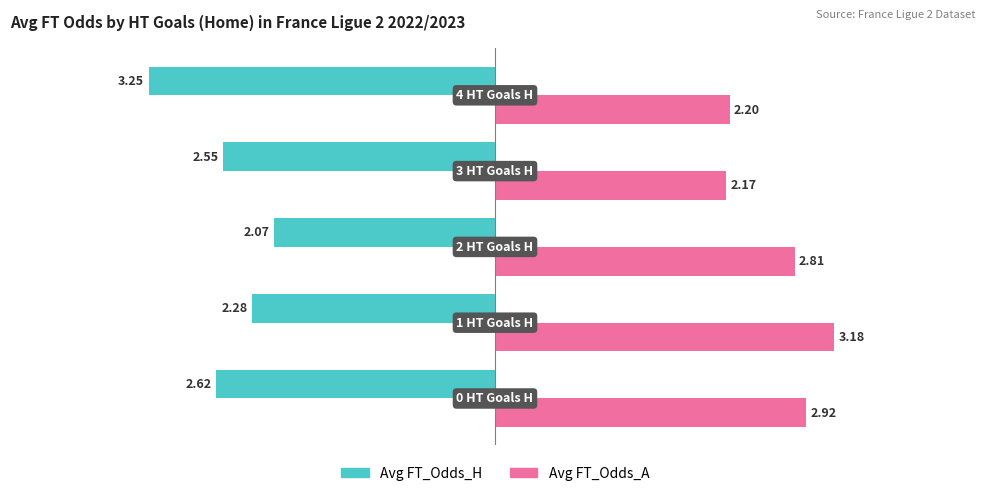

List the series in order of their overall mean, highest first.

Avg FT_Odds_A, Avg FT_Odds_H